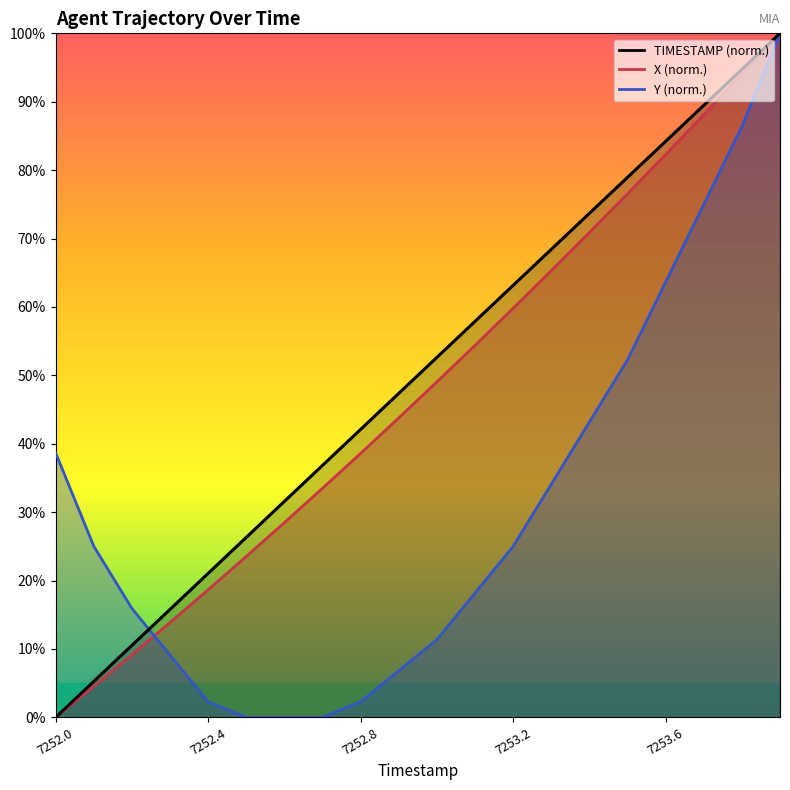

After their last crossing, which series has the higher values: X or Y?

X